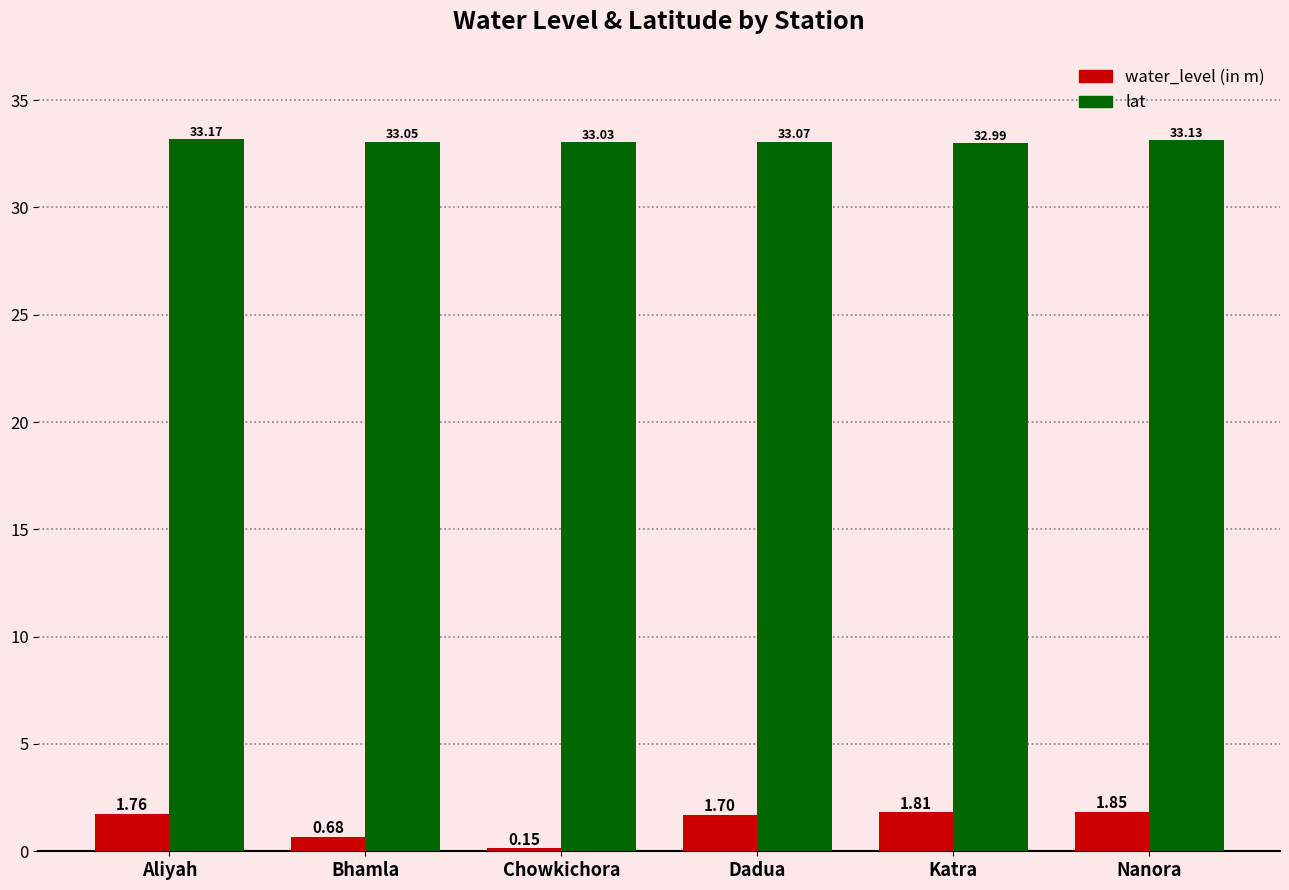

Between Aliyah and Chowkichora, which series saw the biggest shift?

water_level (in m)